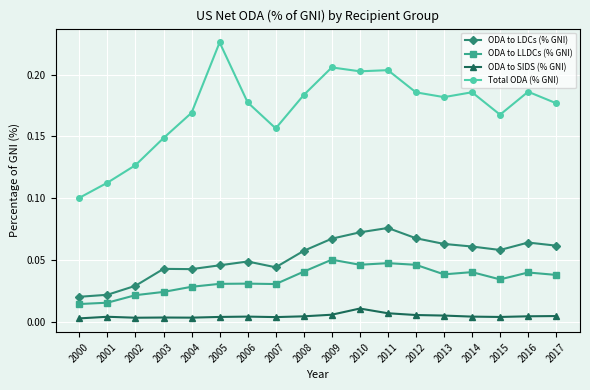

True or false: Total ODA (% GNI) and ODA to LLDCs (% GNI) cross at least once.

False